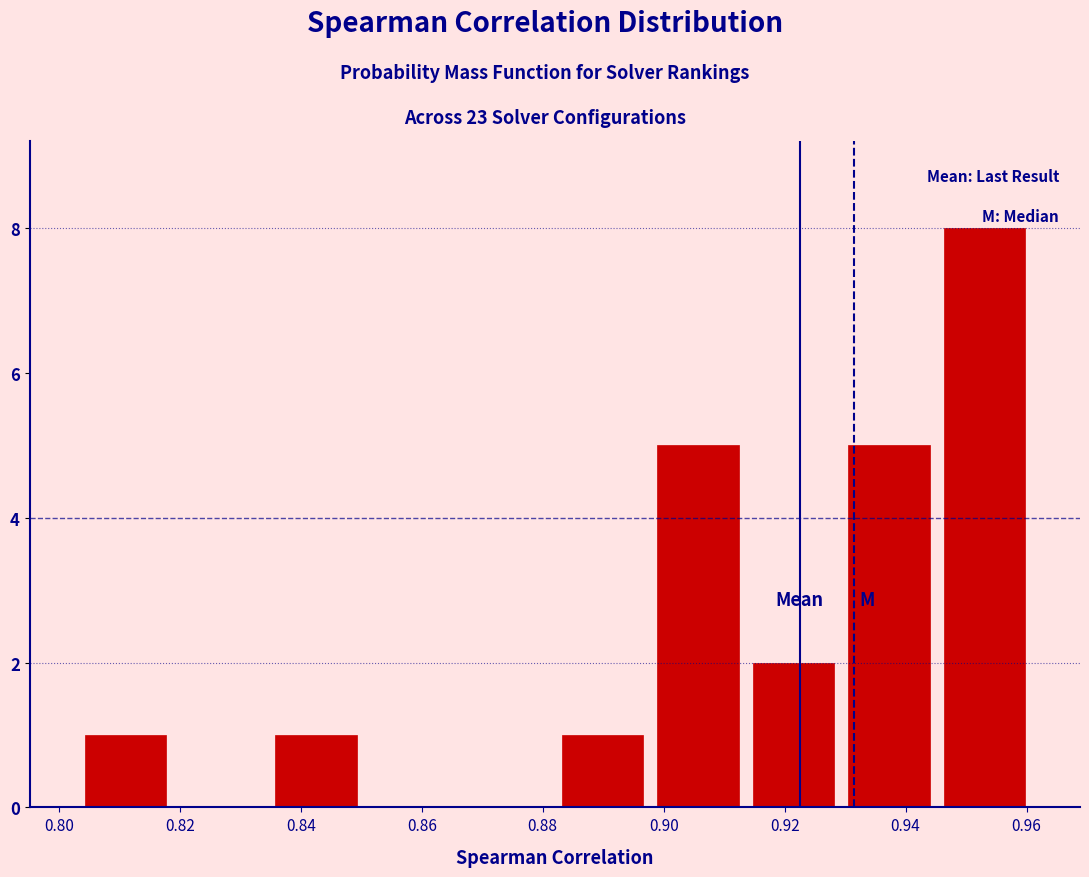

What is the height of the bar covering 0.834 to 0.850 on the x-axis? Neither the bar edges nor the heights are printed on the chart, so give them approximately, as read against the axes.

1